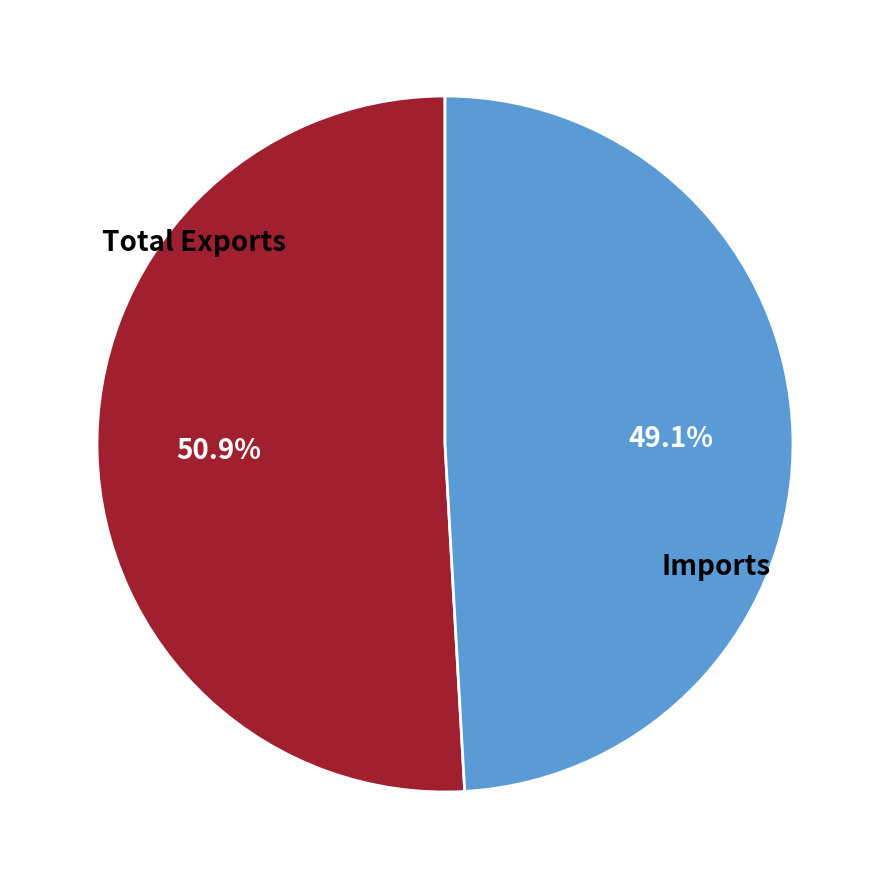

True or false: Imports accounts for 41% of the total.

False